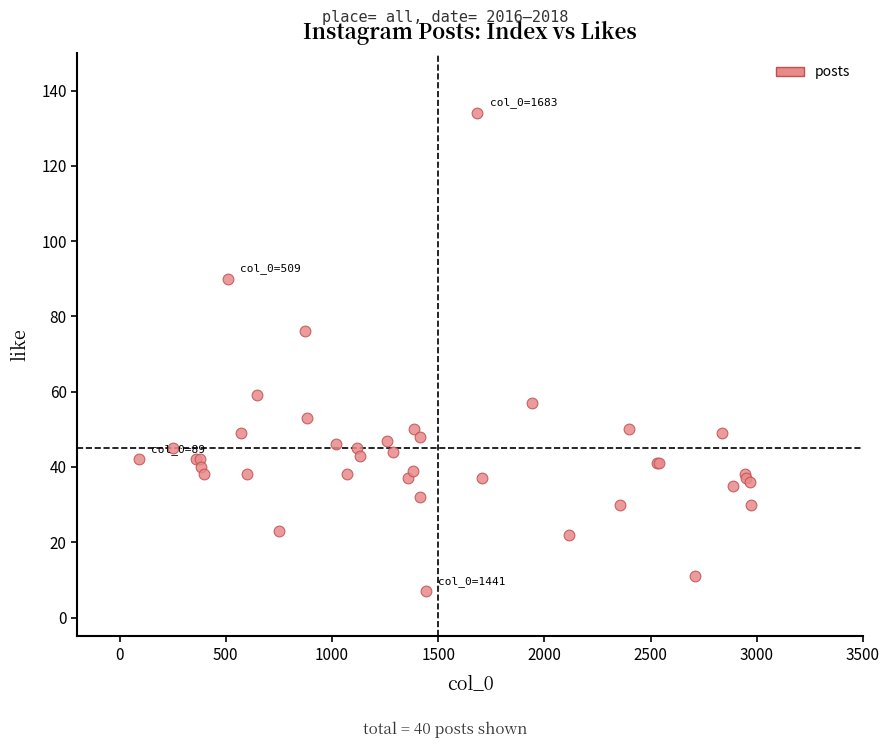

What Y value in the scatter plot is closest to 70?

76